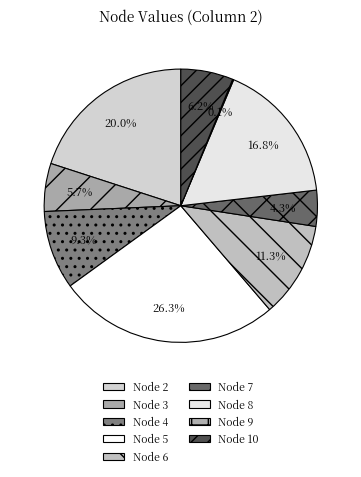

How many slices are in this pie chart?

9